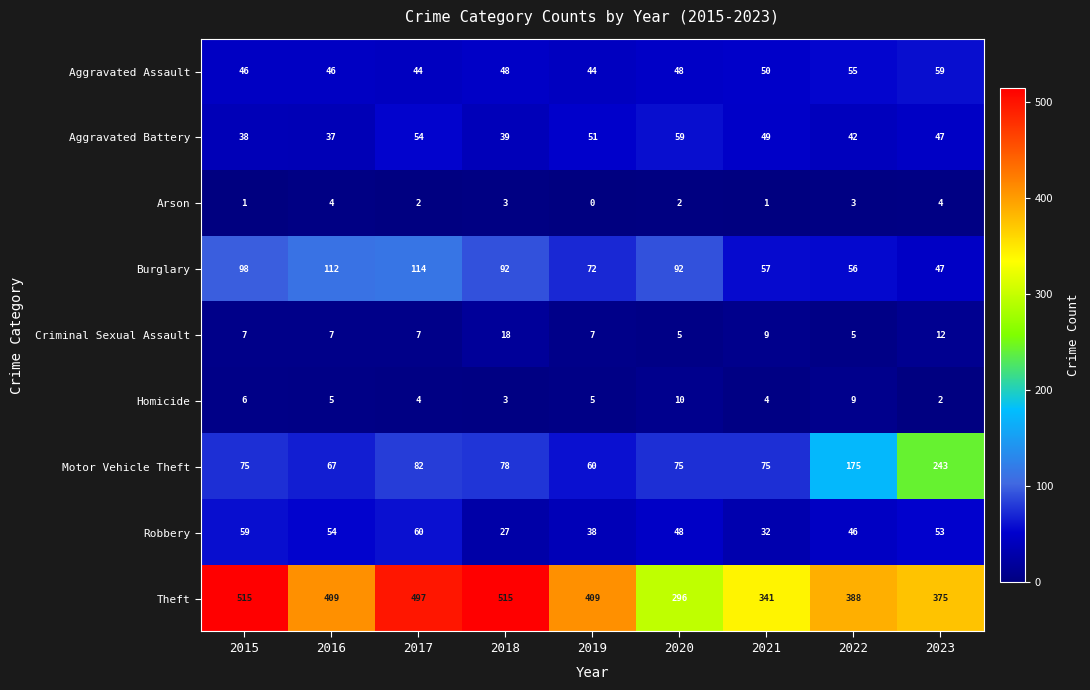

True or false: Motor Vehicle Theft has a value of 103 at 2019.

False